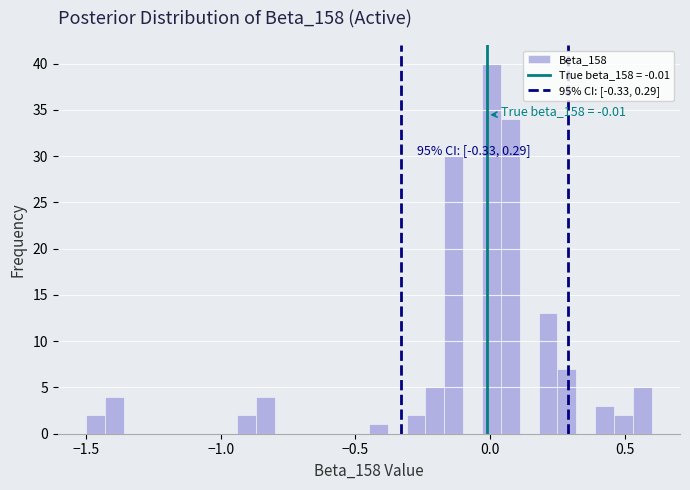

Read against the x-axis, roughly where is the centre of the tallest bar?

0.00